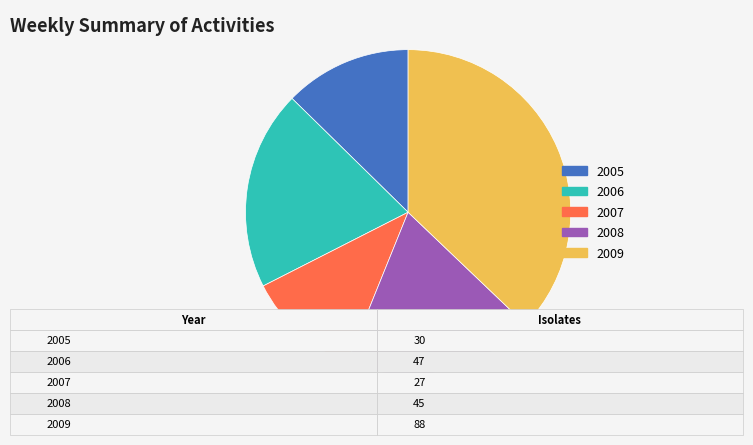

What is the smallest slice in the pie chart?

2007